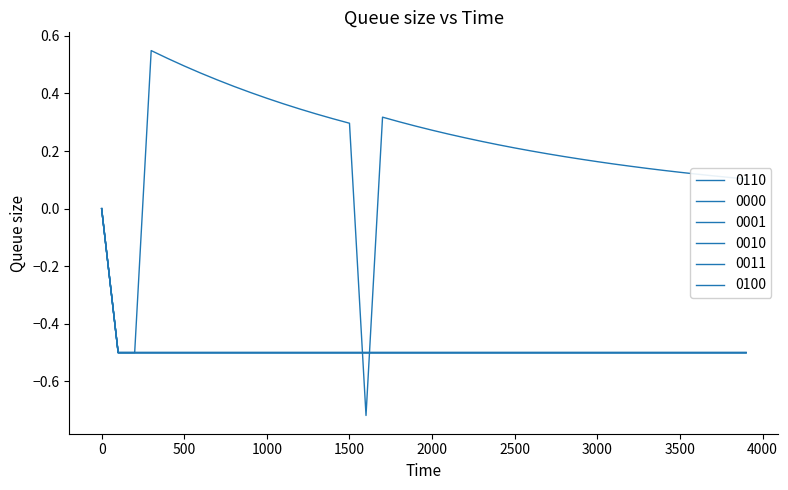

Is this an area chart (filled region under the line)?

No